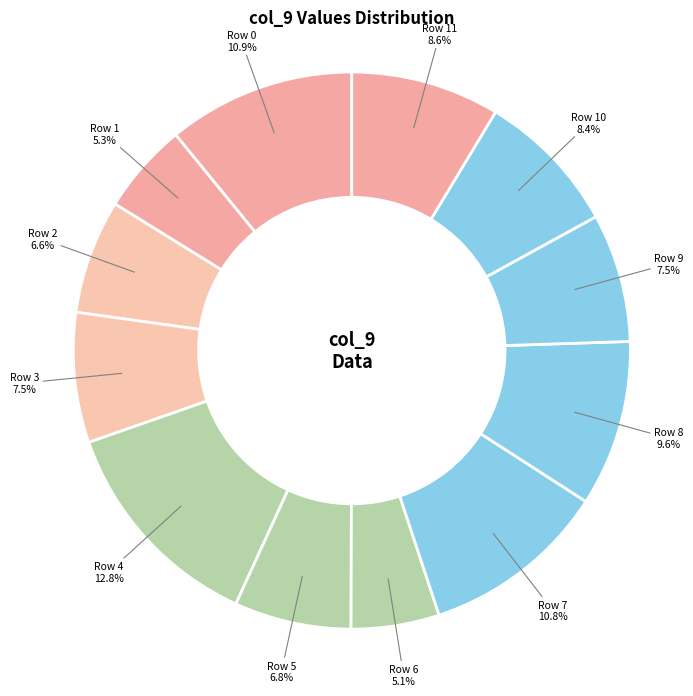

Which has a higher value, Row 8 or Row 1?

Row 8